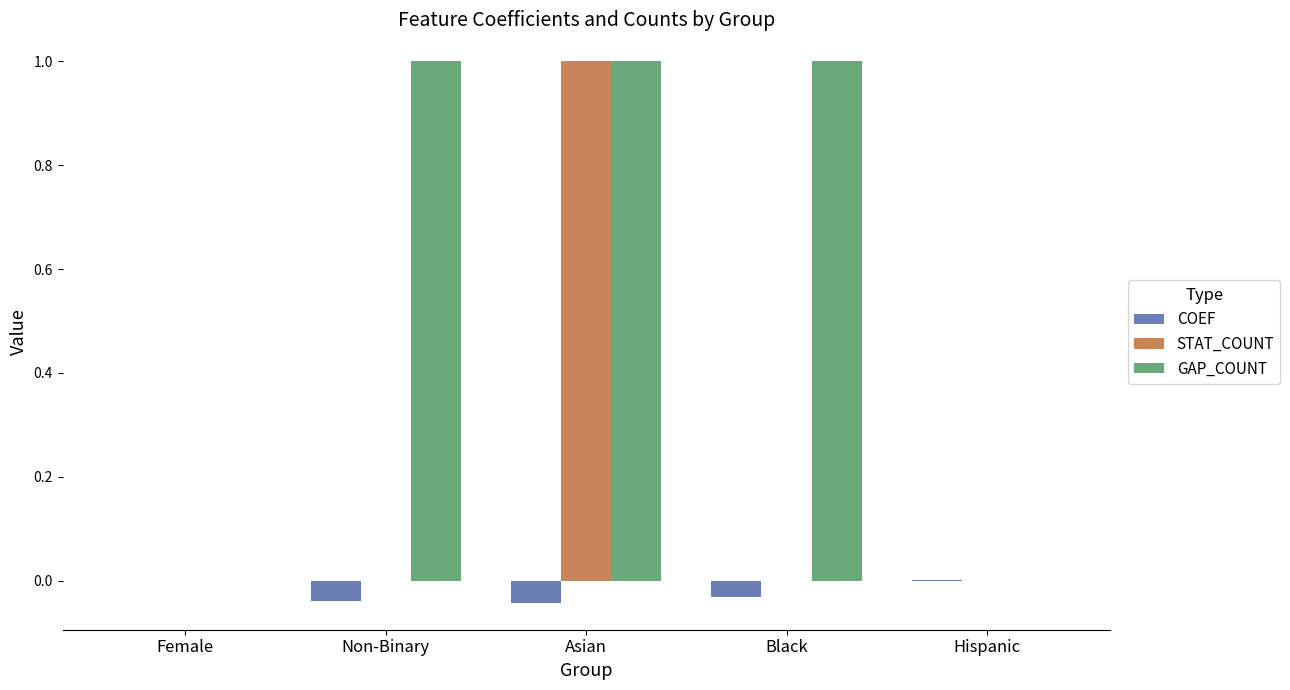

The value of COEF at Black is -0.0. True or false?

True